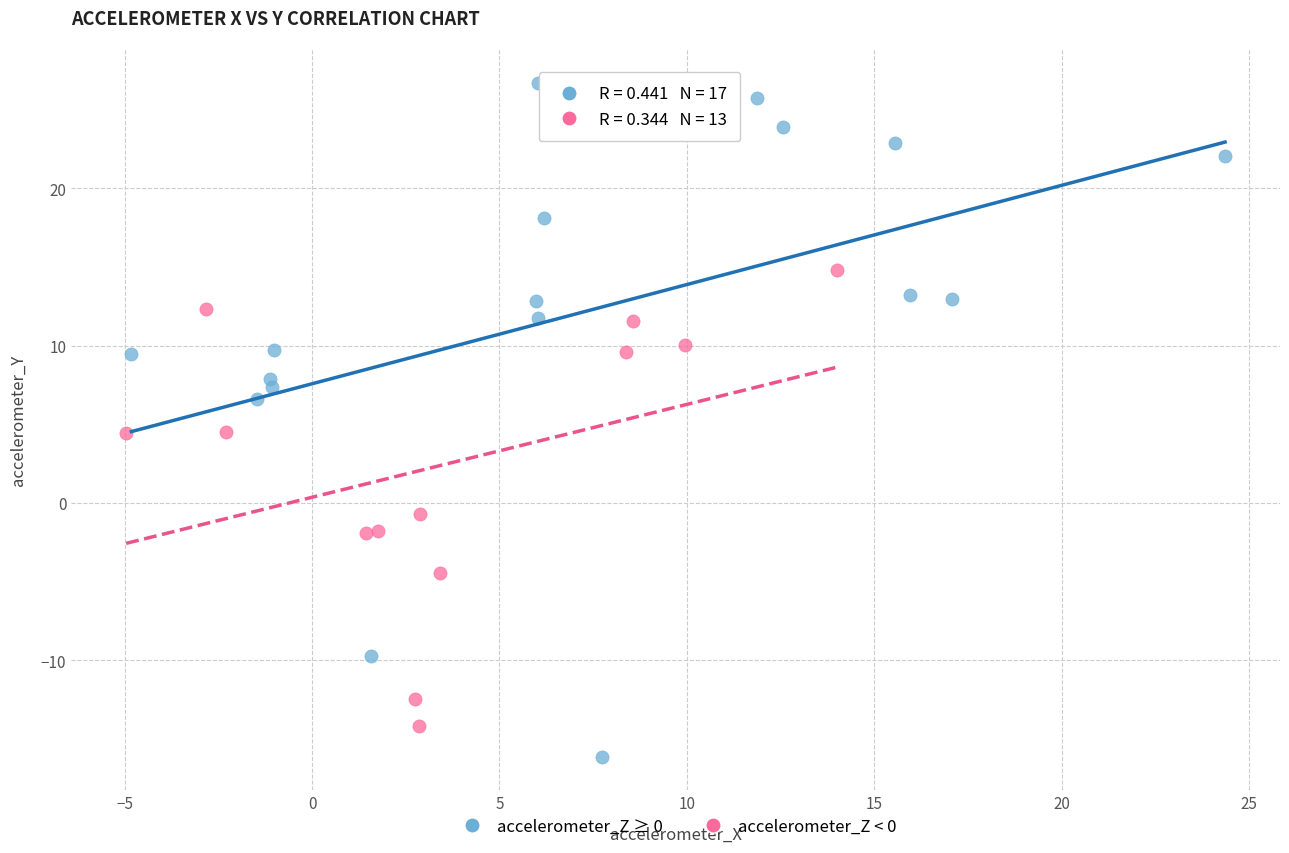

Which series contains the highest Y value?

accelerometer_Z ≥ 0